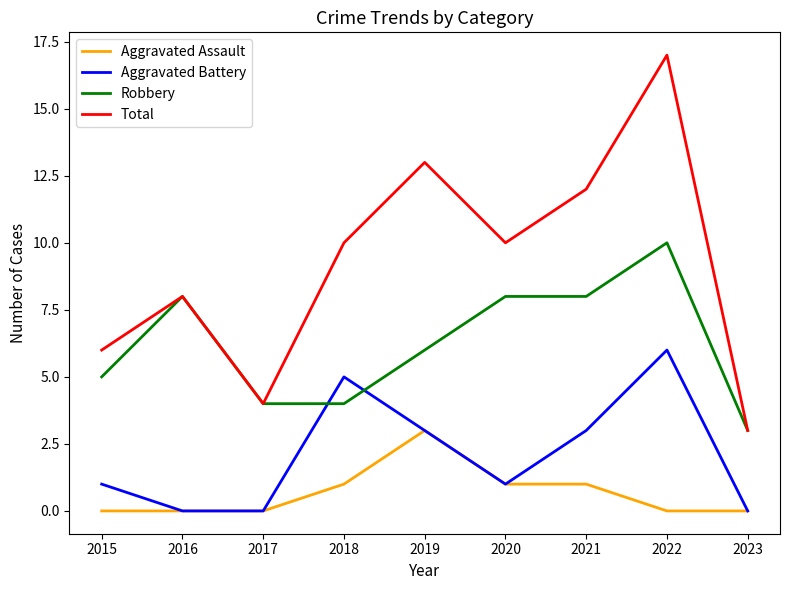

Which category has the lowest value in the Robbery series?

2023